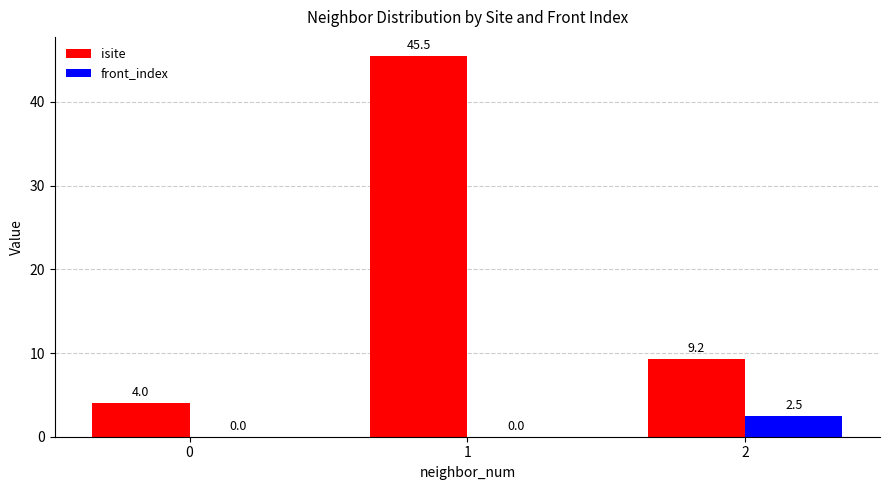

Are the bars grouped side by side (vs. stacked)?

Yes